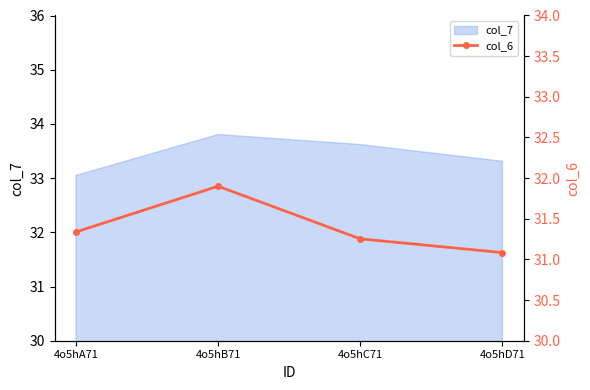

List the labels in order of value, smallest first.

4o5hD71, 4o5hC71, 4o5hA71, 4o5hB71